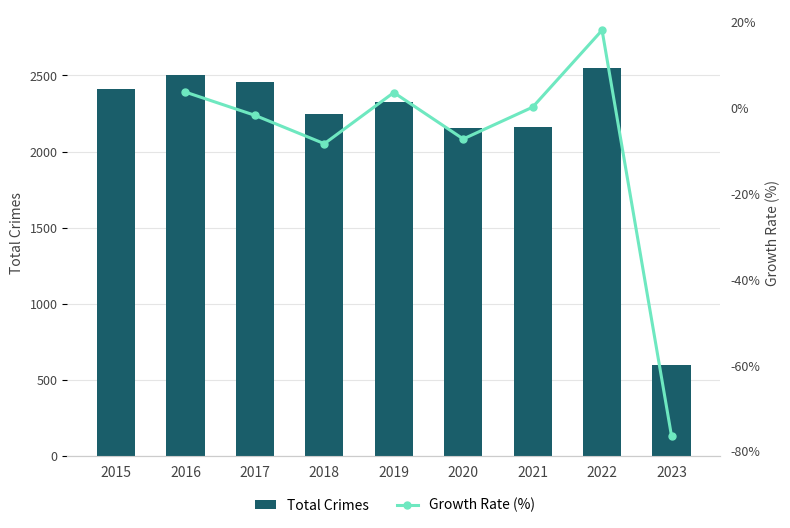

What are all the series names shown in the legend?

Total Crimes, Growth Rate (%)